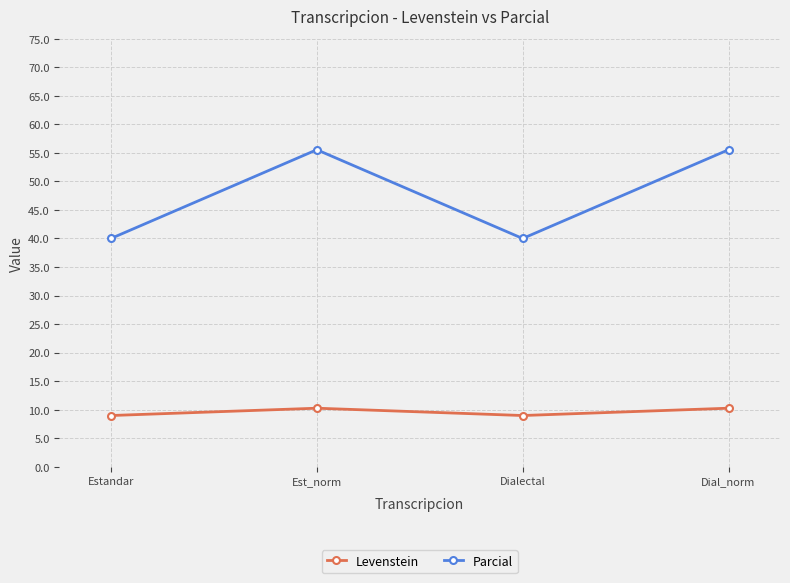

True or false: Levenstein has more than 1 interior local peaks.

False